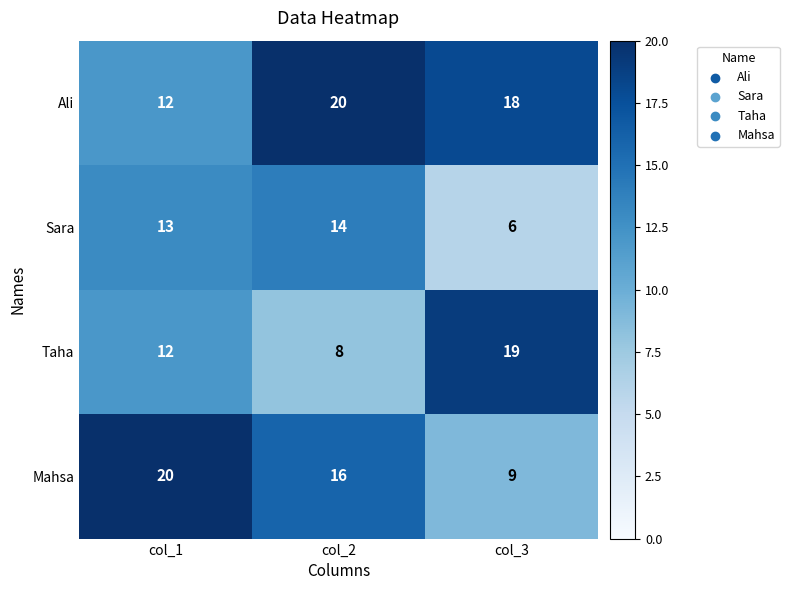

Reading left to right, extract all data points from this chart.

Ali: 12	20	18
Sara: 13	14	6
Taha: 12	8	19
Mahsa: 20	16	9